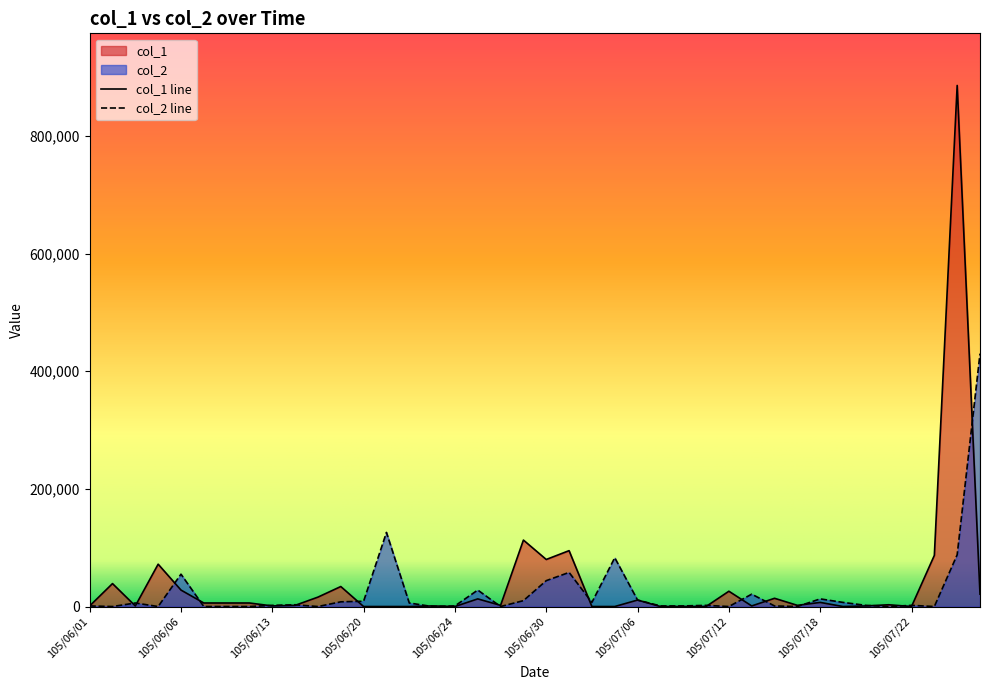

Rank the series by their maximum value, from highest to lowest.

col_1 line, col_2 line